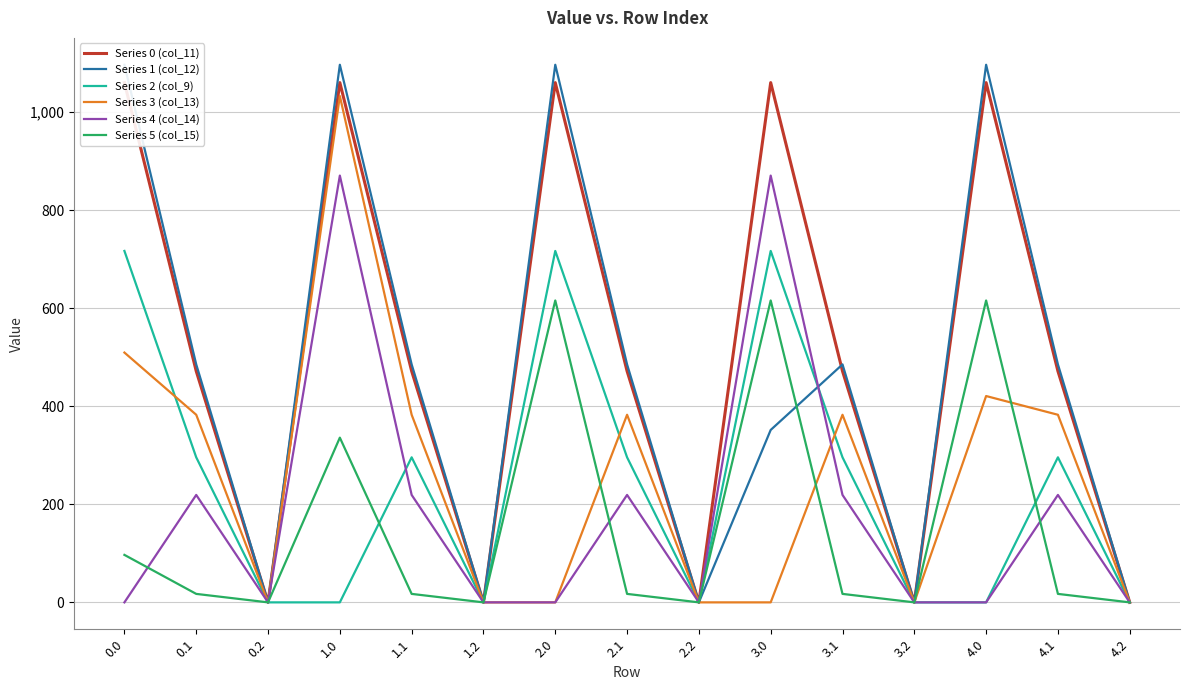

Which category has the highest value in the Series 5 (col_15) series?

2.0